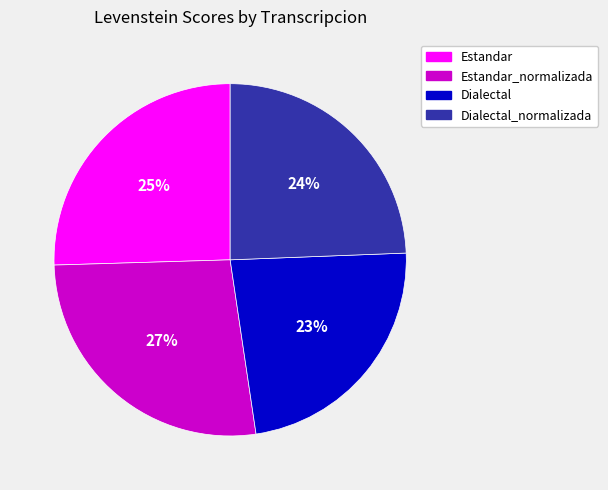

To the nearest percent, what is the difference between the Estandar_normalizada and Dialectal slice percentages?

4%